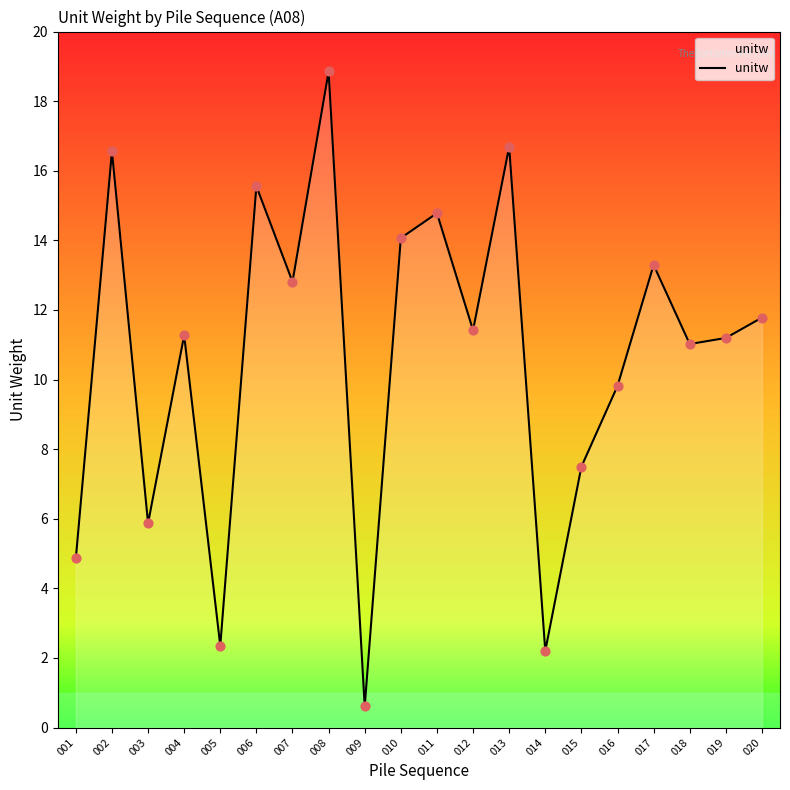

Between 009 and 015, which is larger?

015